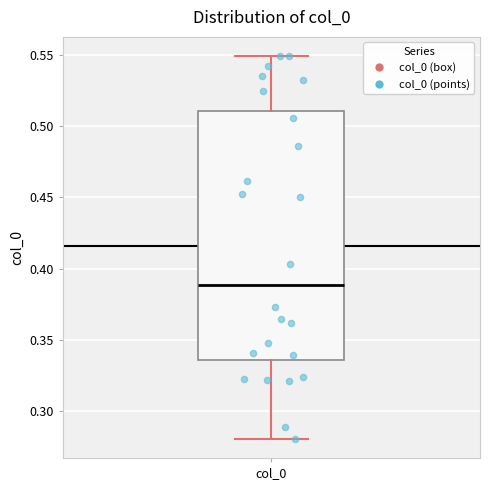

Transcribe this box plot: give where the median line is, the range the box spans, and where the two whiskers end, as read against the y-axis. The values are not printed on the chart, so give them approximately, as read against the axis.

median 0.390, box 0.335 to 0.510, whiskers 0.280 to 0.550